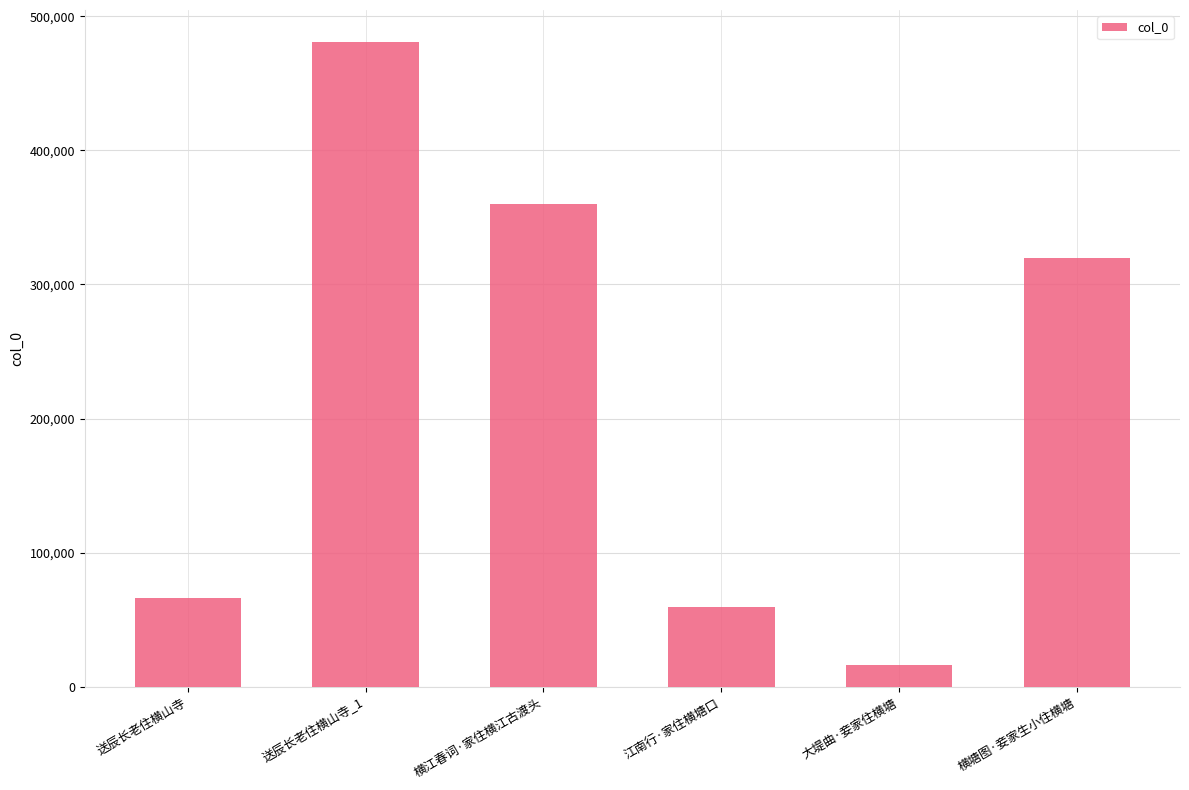

True or false: the data shows 65907 at 送辰长老住横山寺.

True